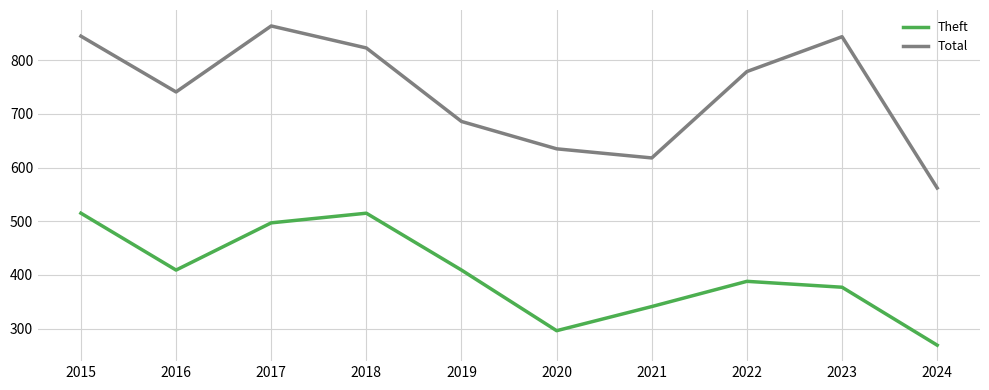

What is the average value of the Total series?

740